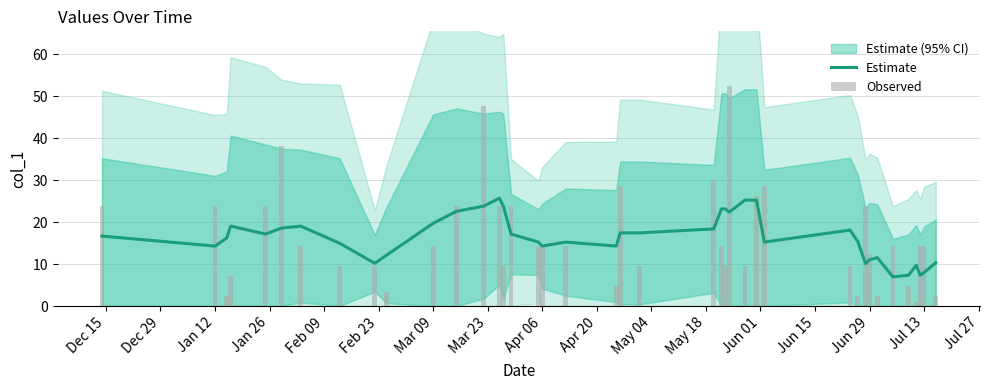

Are the bars grouped side by side (vs. stacked)?

Yes